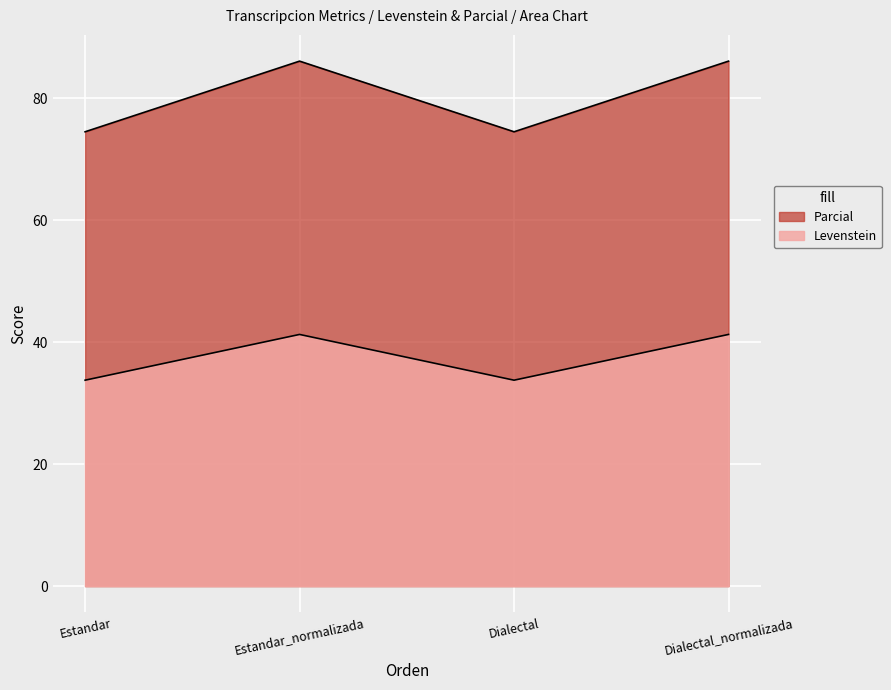

Count the number of data series in this chart.

2